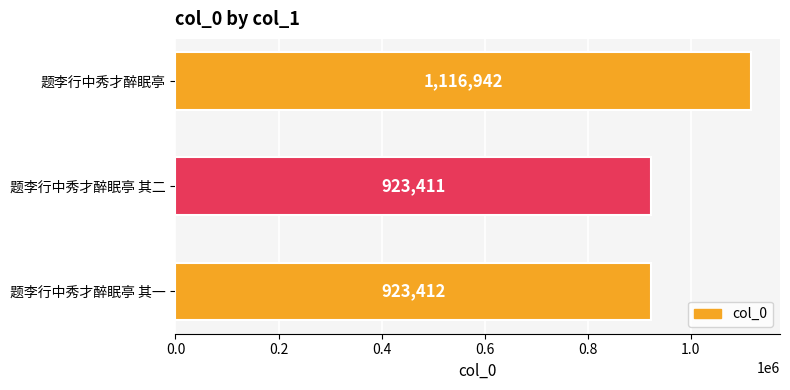

What is the average value?

987922